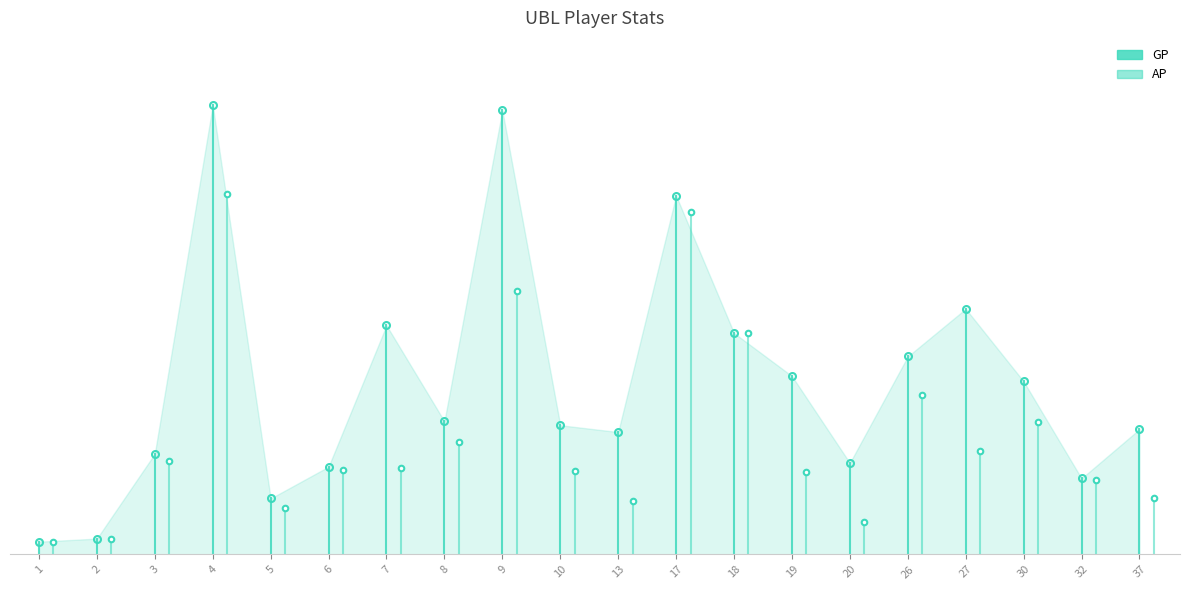

What is the sum of the GP values at 2 and 1?

3645